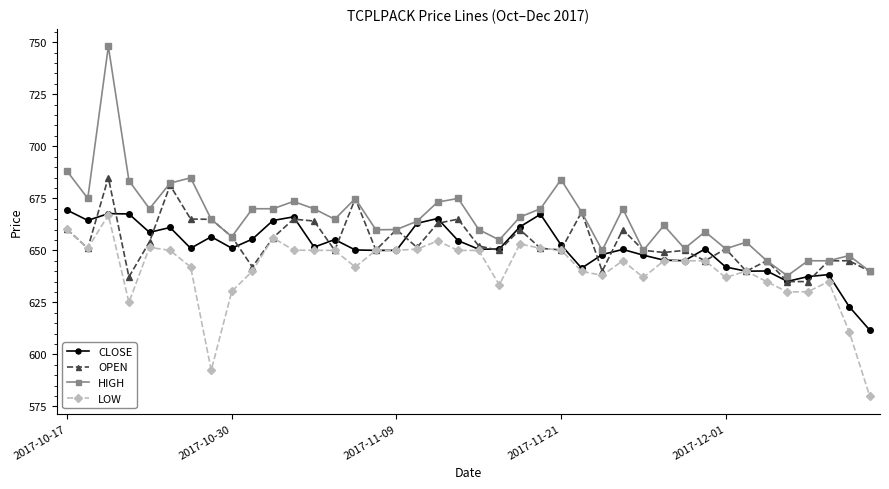

Which series has the widest spread of values?

HIGH